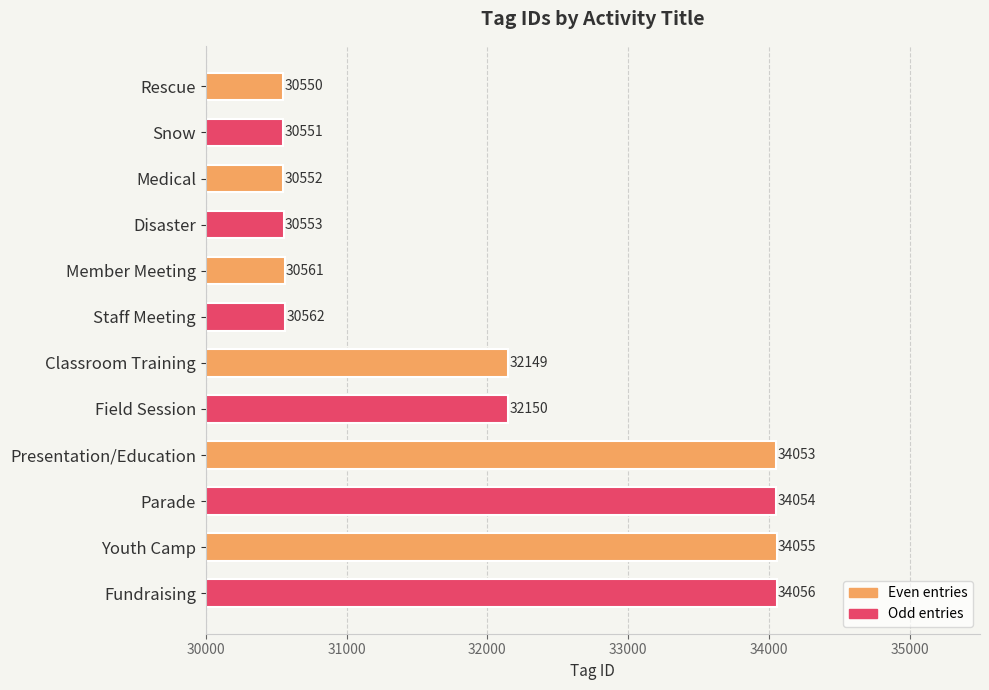

At which category does the chart reach its minimum across all series?

Rescue